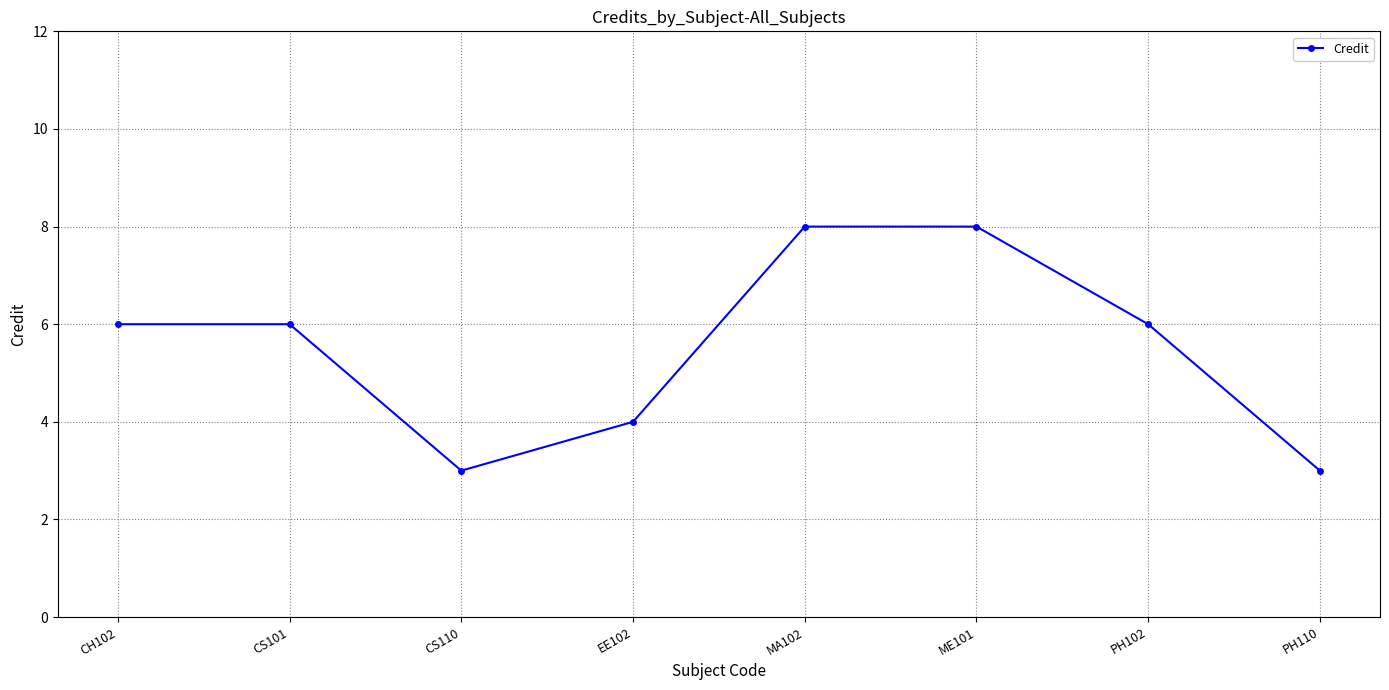

Reading right to left, list all the values displayed in this chart.

PH110=3	PH102=6	ME101=8	MA102=8	EE102=4	CS110=3	CS101=6	CH102=6